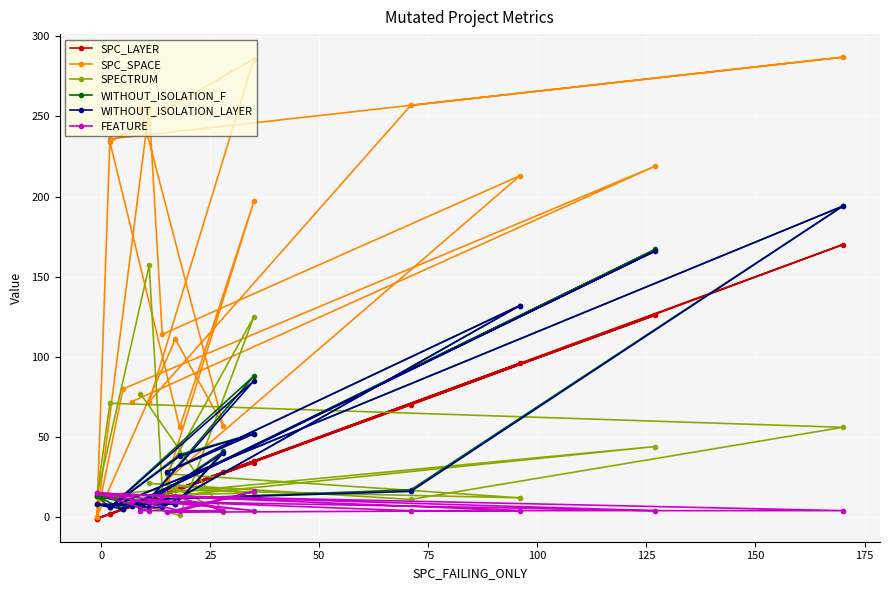

Reading right to left, transcribe all the data shown in this chart.

SPC_LAYER: 8	28	17	-1	10	14	96	14	35	18	2	34	11	70	170	2	-1	5	126	7
SPC_SPACE: 255	57	111	0	255	114	213	23	197	56	234	286	72	257	287	236	0	80	219	72
SPECTRUM: 77	3	18	13	157	17	12	27	125	1	13	15	21	11	56	71	13	10	44	13
WITHOUT_ISOLATION_F: 6	41	8	13	6	6	132	28	52	39	6	88	11	17	194	6	13	5	167	7
WITHOUT_ISOLATION_LAYER: 6	40	8	8	6	6	132	28	52	38	6	85	11	16	194	6	8	5	166	7
FEATURE: 4	4	13	15	4	13	4	3	16	4	14	4	10	4	4	14	15	14	4	10